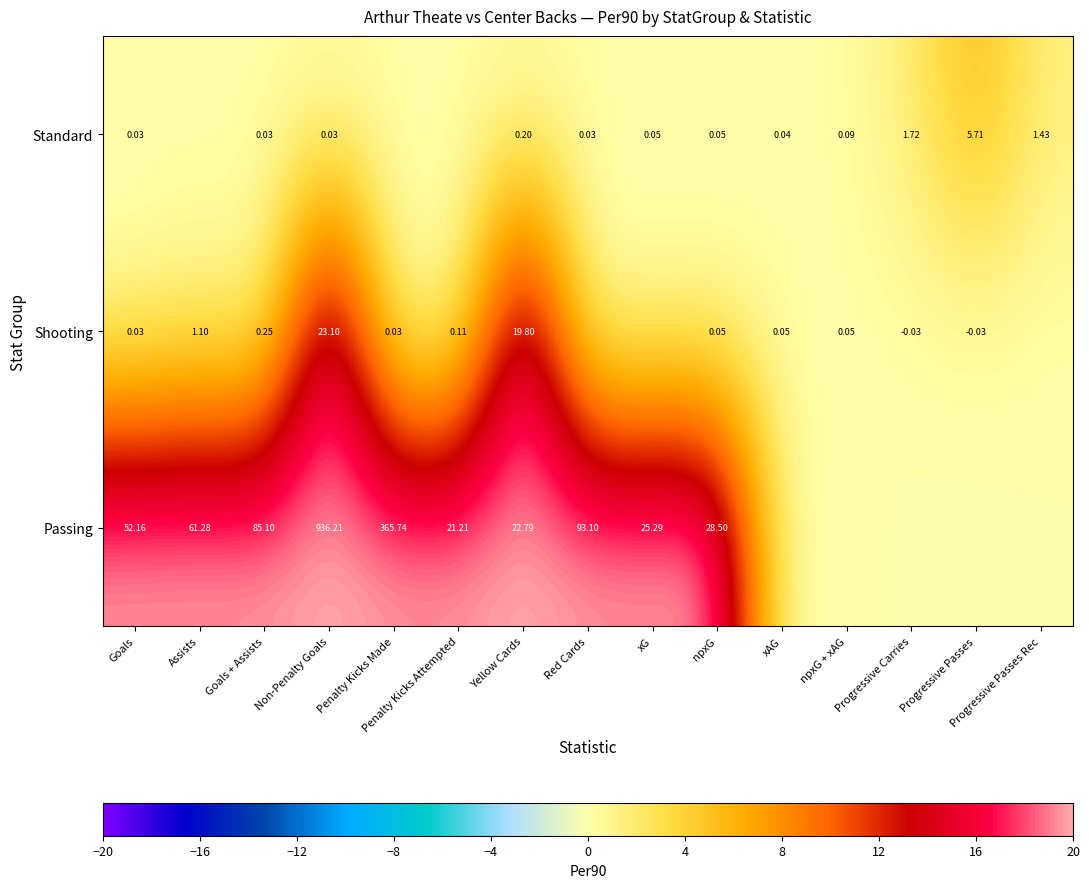

At Yellow Cards, list the series in order from smallest to largest.

Standard, Shooting, Passing